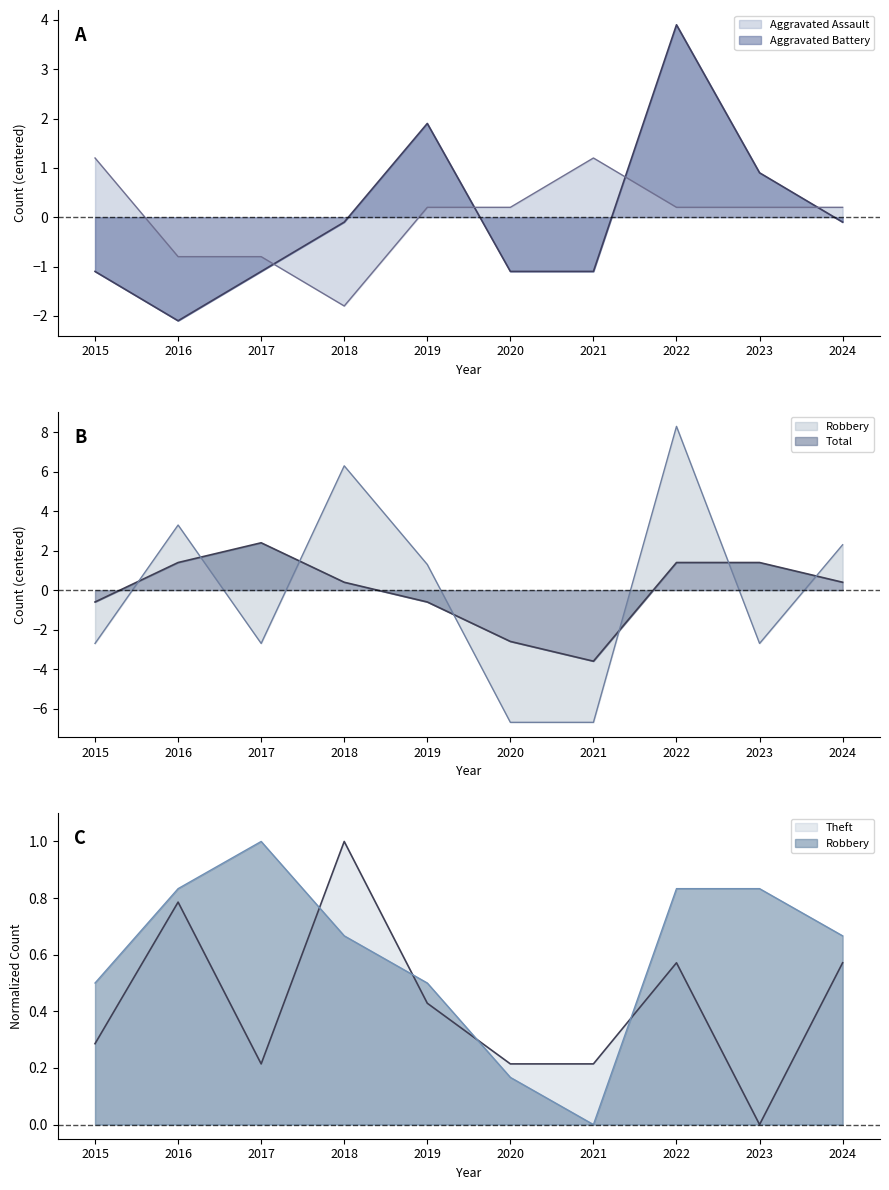

At which category is the sum across all series the highest?

2022